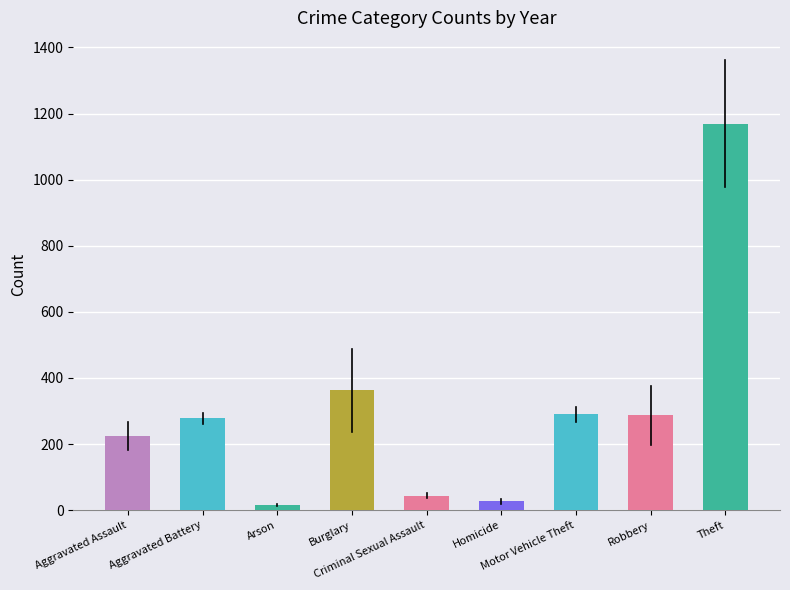

Are the bars horizontal?

No